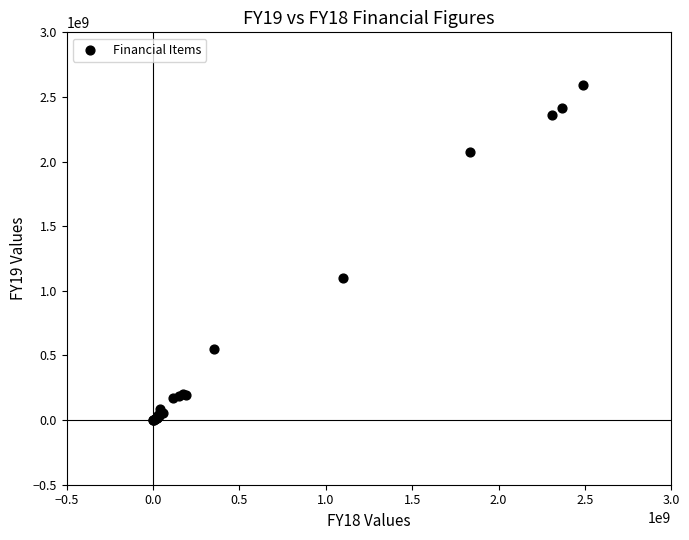

What Y value in the scatter plot is closest to 1297135649?

1101414945.5